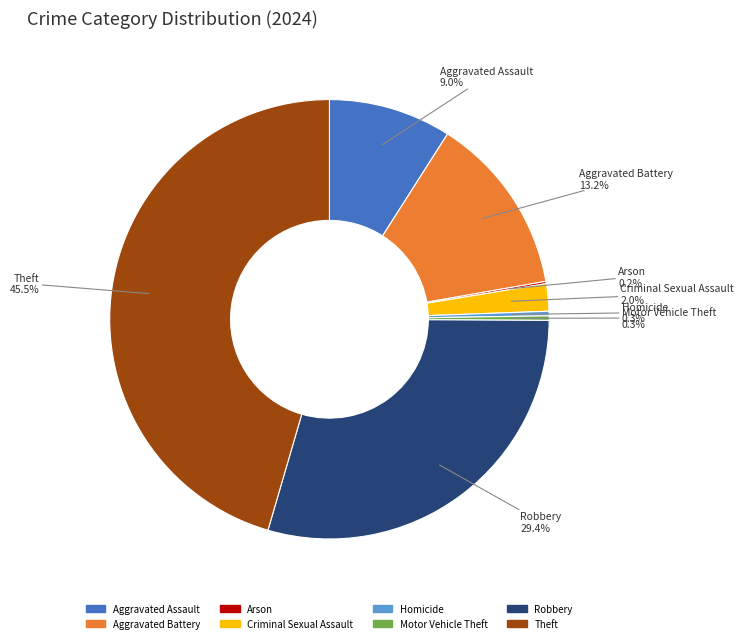

To the nearest percent, what is the average slice percentage?

12%